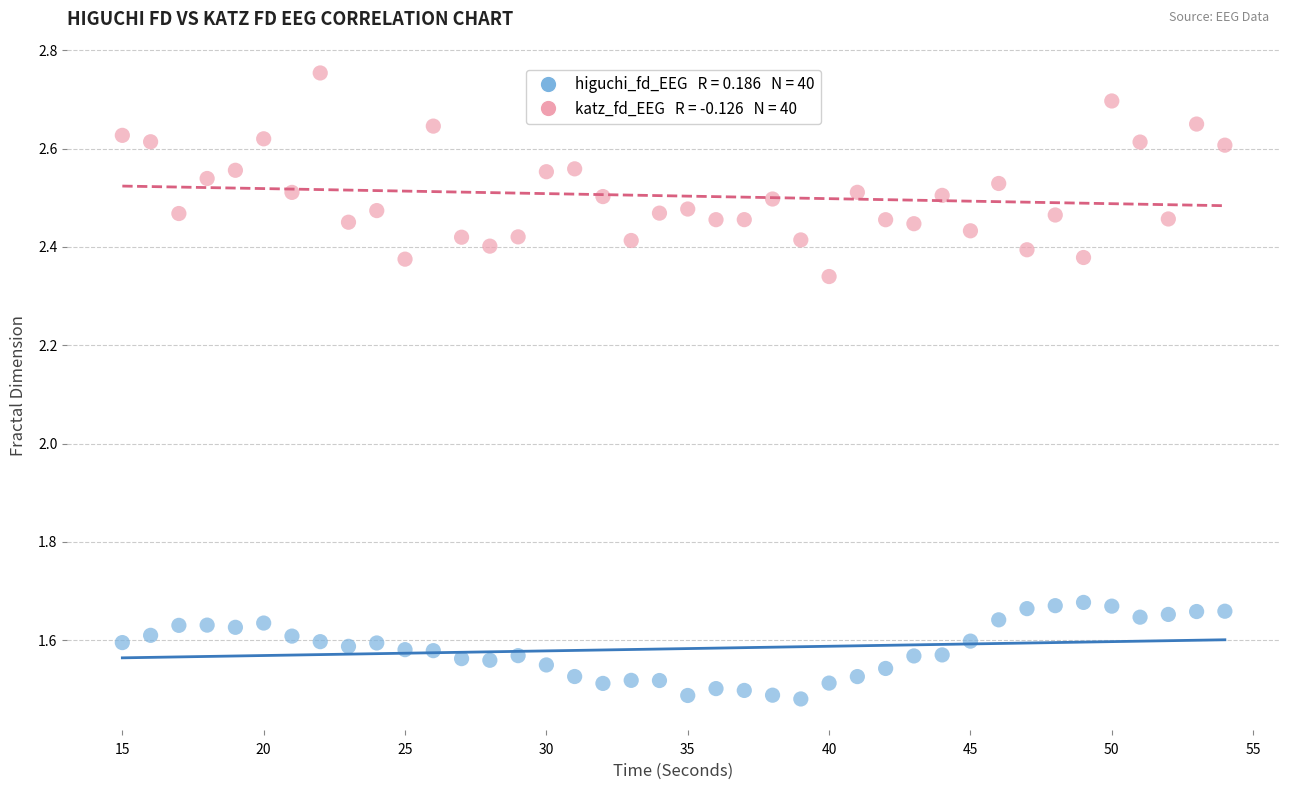

Across all data points, what is the range of X values (max minus min)?

39.0